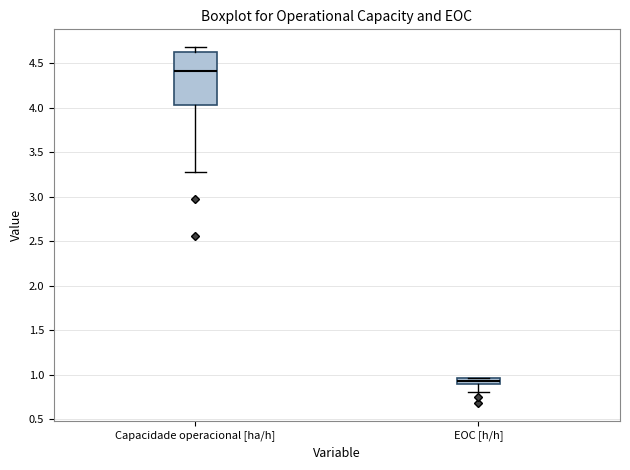

Where does the lower whisker of the box for EOC [h/h] end on the y-axis? The values are not printed on the chart, so give them approximately, as read against the axis.

0.80